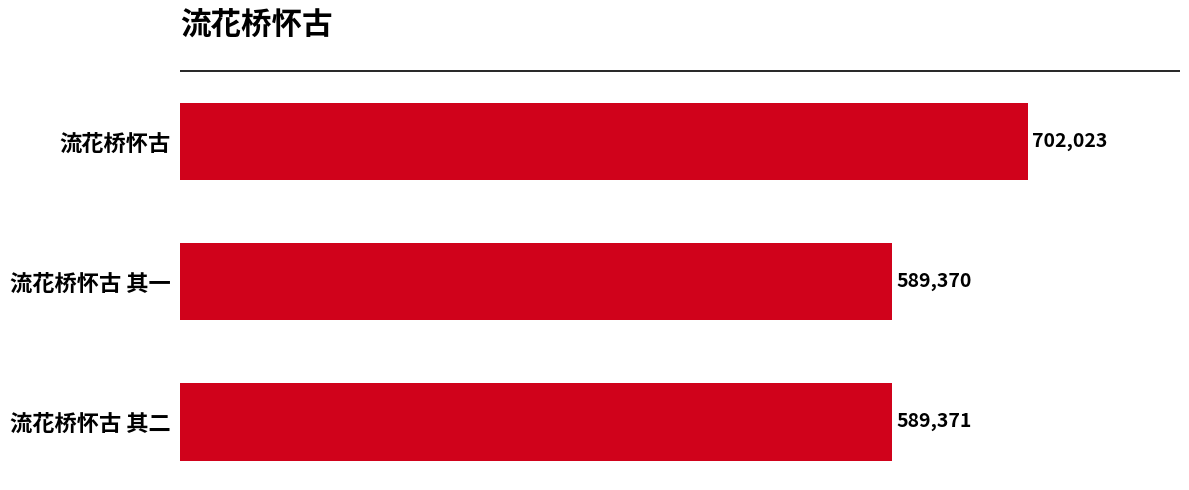

How many distinct data groups are displayed?

1